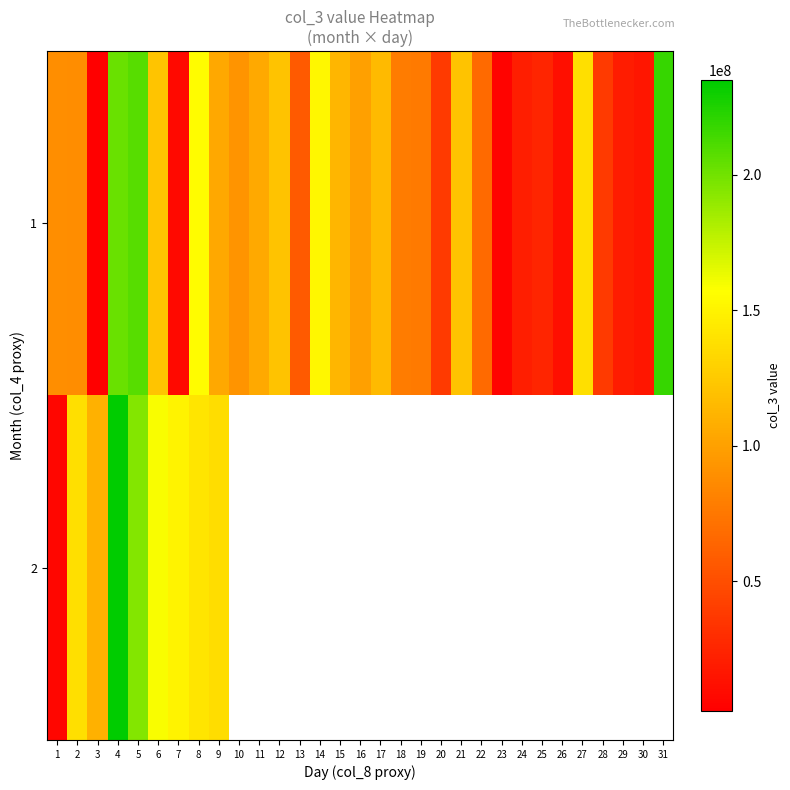

Which series has the widest spread of values?

2